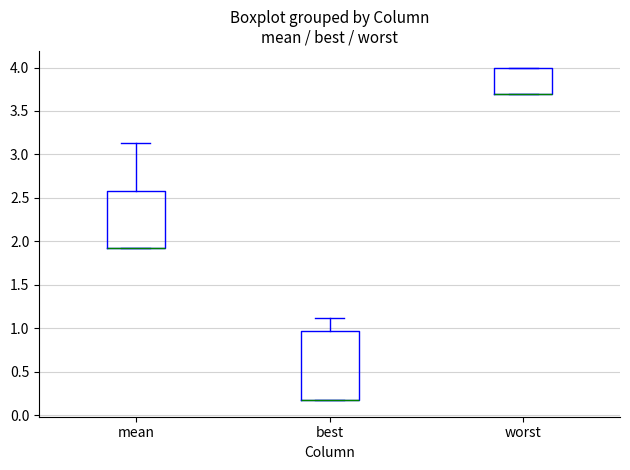

Reading left to right, transcribe this box plot: for each box, give where its median line is, the range the box spans, and where its two whiskers end, as read against the y-axis. The values are not printed on the chart, so give them approximately, as read against the axis.

mean: median 1.90 (drawn on the box's lower edge), box 1.90 to 2.60, whiskers 1.90 to 3.15
best: median 0.15 (drawn on the box's lower edge), box 0.15 to 0.95, whiskers 0.15 to 1.10
worst: median 3.70 (drawn on the box's lower edge), box 3.70 to 4.00, whiskers 3.70 to 4.00